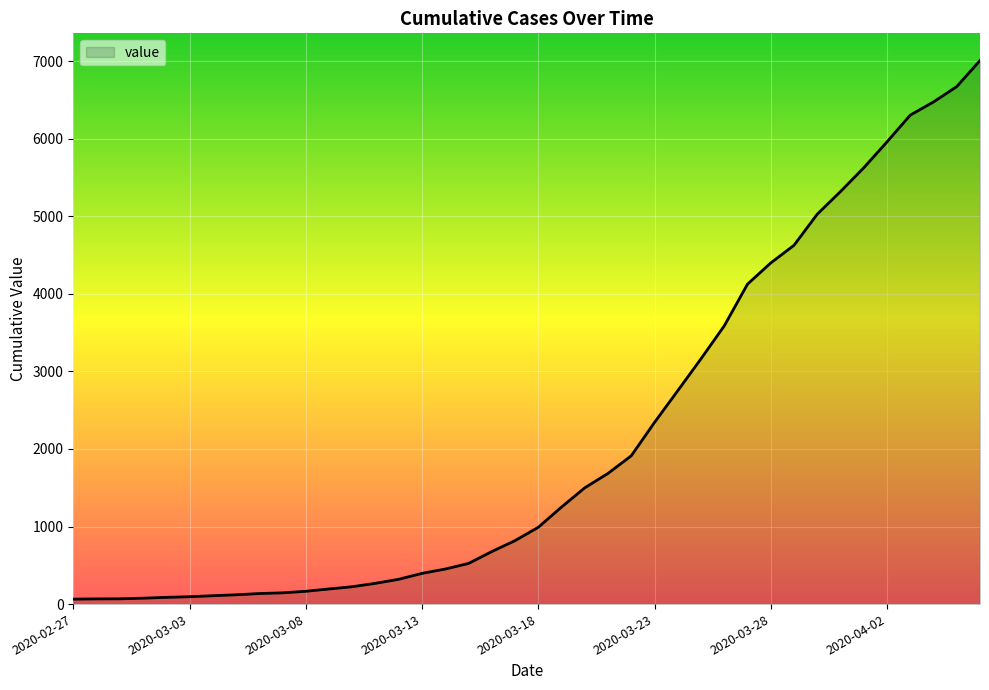

What is the difference between the maximum and minimum values?

6944